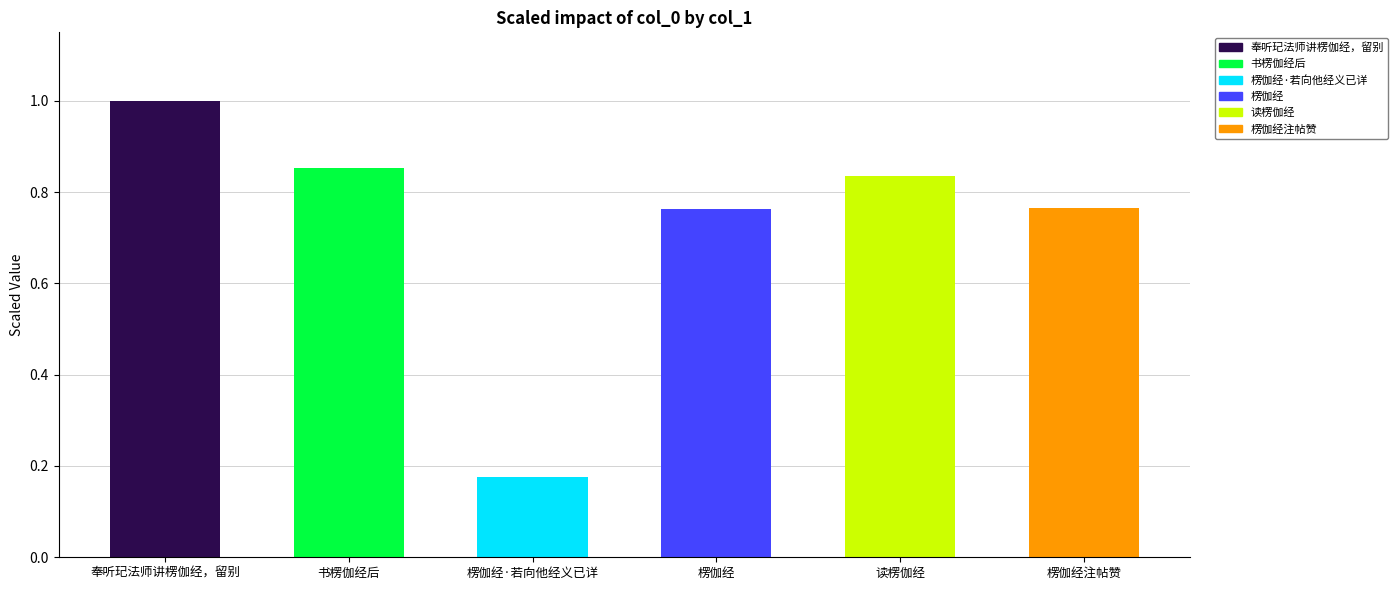

What is the change in value from 书楞伽经后 to 楞伽经?

-0.1